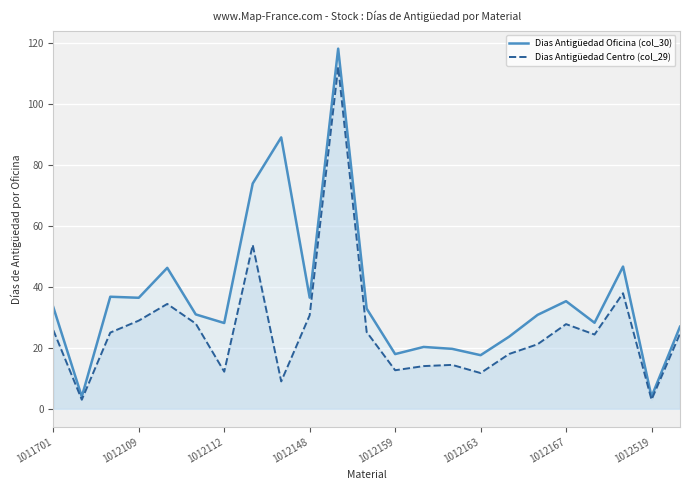

Rank the series by their average value, from lowest to highest.

Dias Antigüedad Centro (col_29), Dias Antigüedad Oficina (col_30)